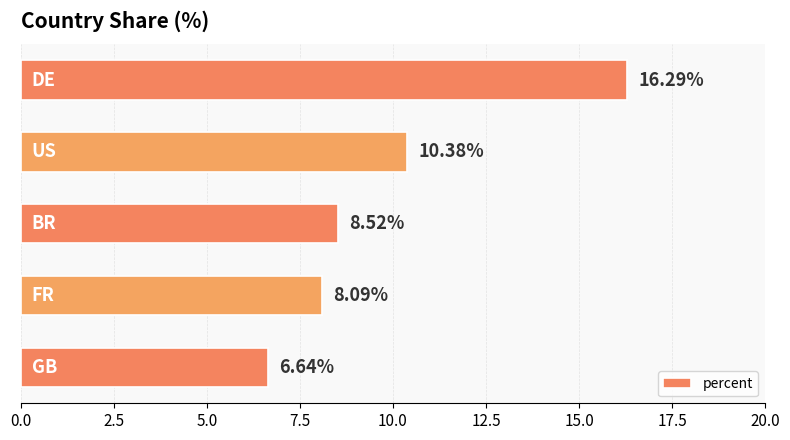

What is the average value?

10.0